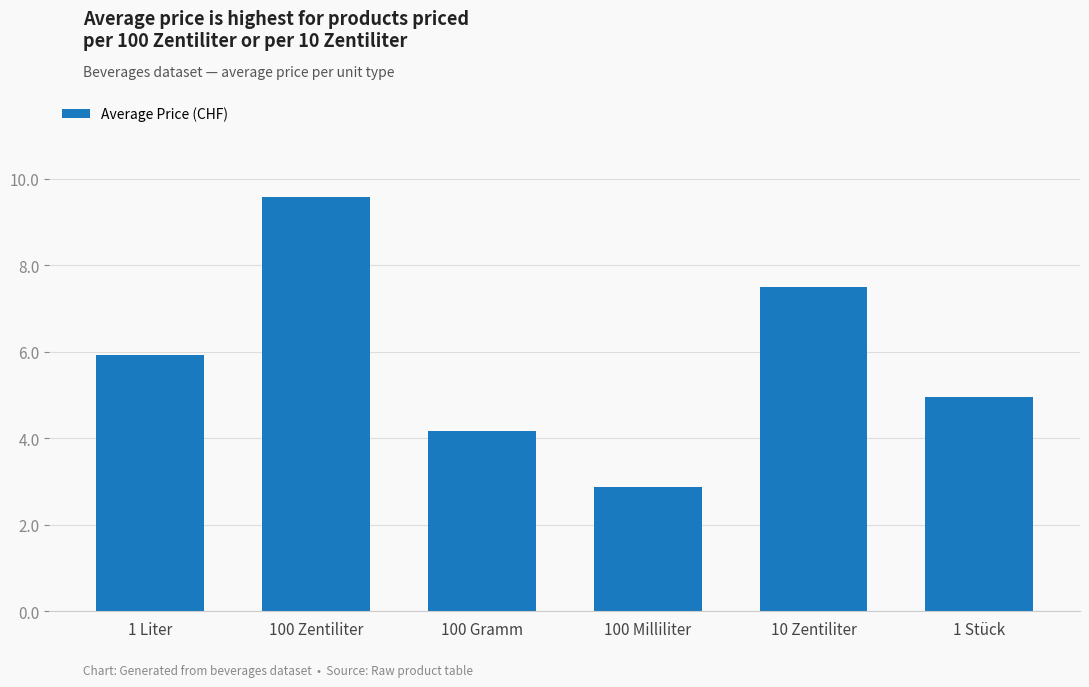

Does the chart contain stacked bars?

No